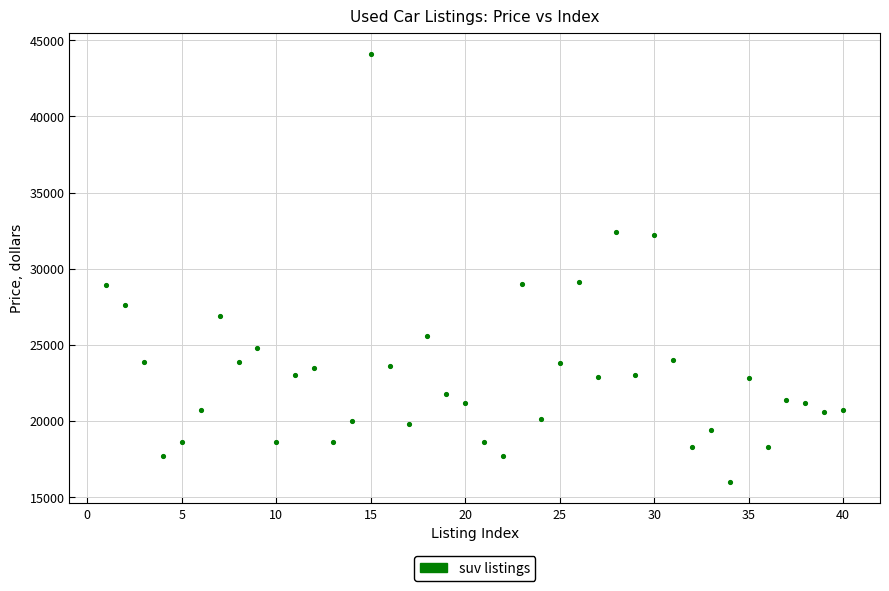

What is the range of X values (max minus min)?

39